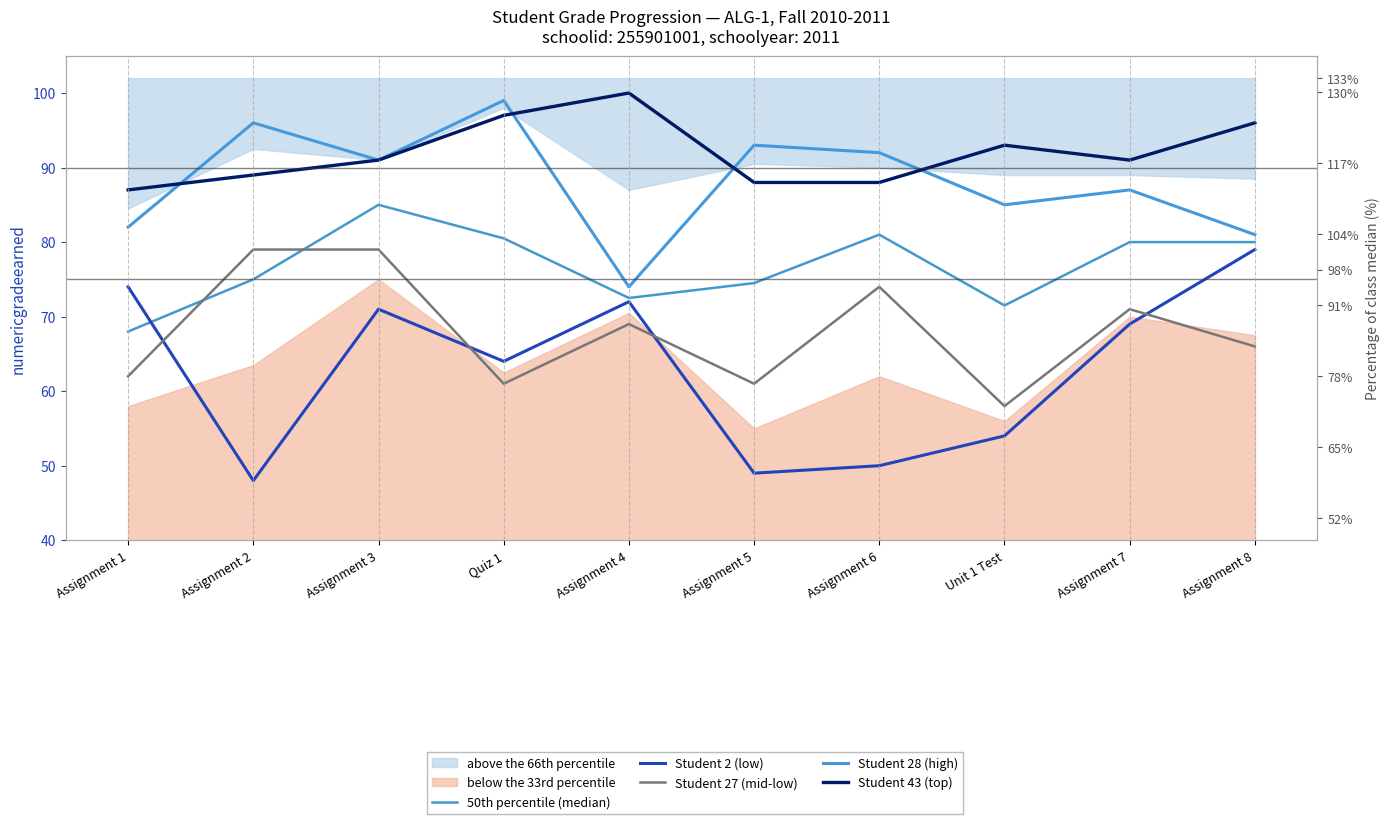

What is the label of the 6th point from the right?

Assignment 4